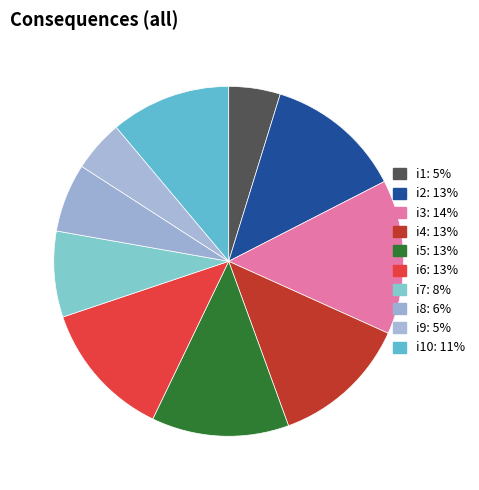

Count the number of slices in the pie.

10